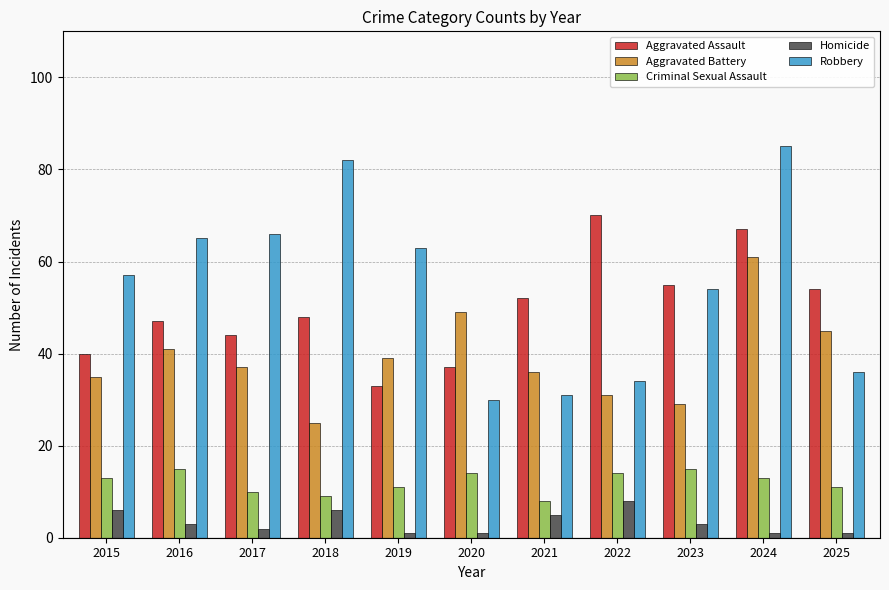

What is the sum of the Homicide values at 2022 and 2021?

13